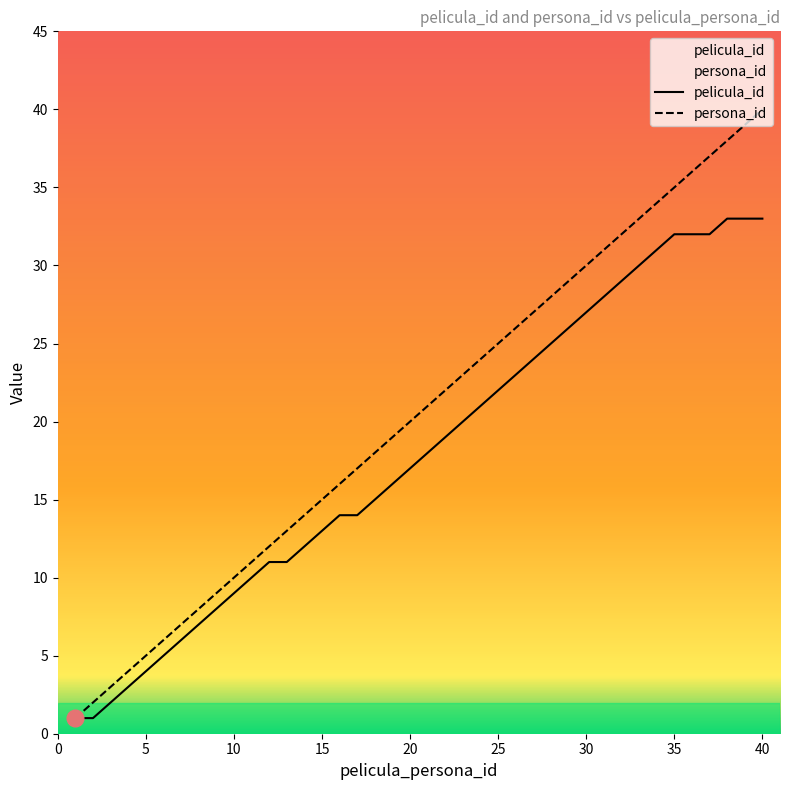

Is the value of pelicula_id at 20 greater than the value of persona_id at 13?

No